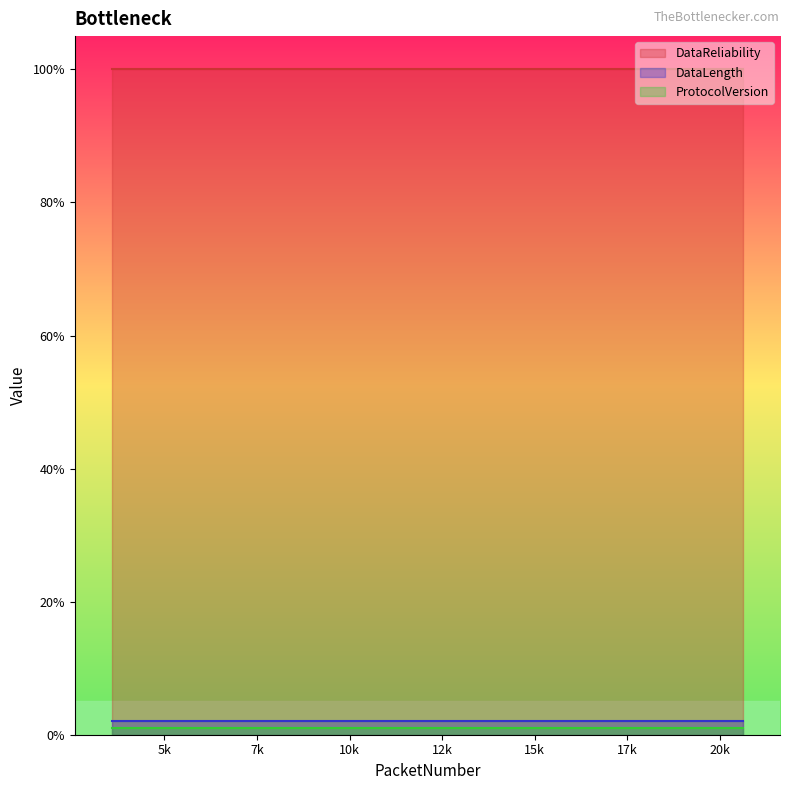

Rank the series at 3585 from highest to lowest value.

DataReliability, DataLength, ProtocolVersion